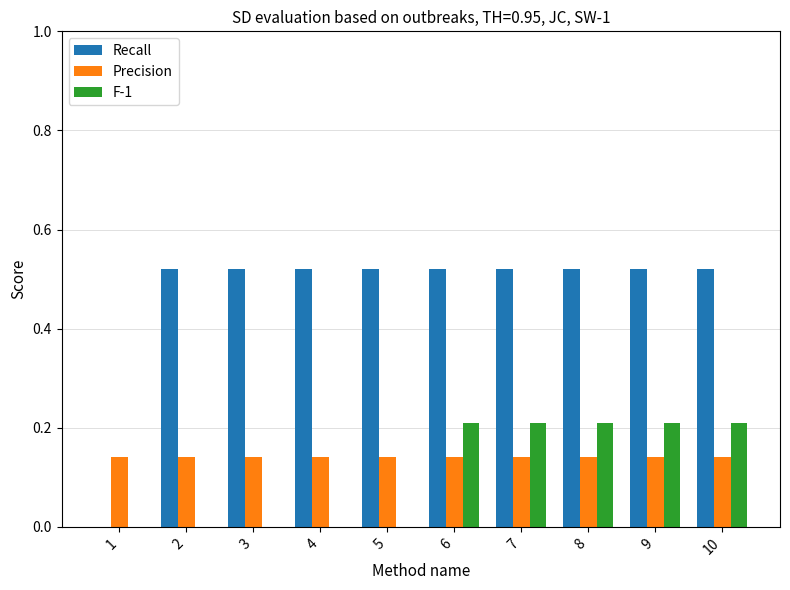

Are the bars grouped side by side (vs. stacked)?

Yes